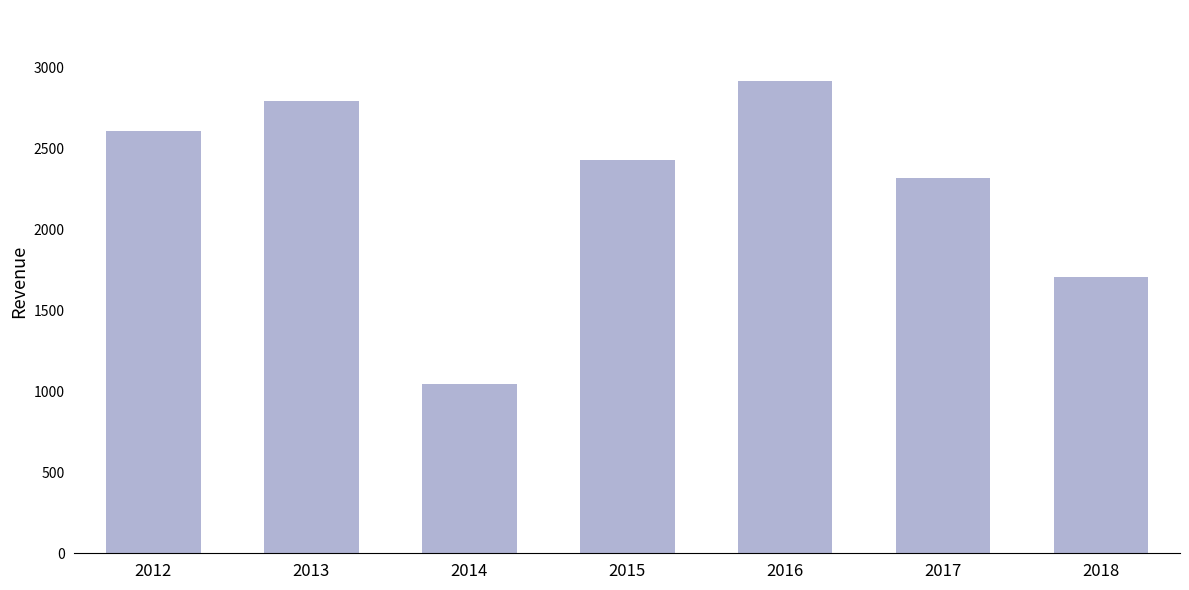

Reading left to right, extract all data points from this chart.

2012=2610	2013=2795	2014=1048	2015=2433	2016=2919	2017=2316	2018=1707